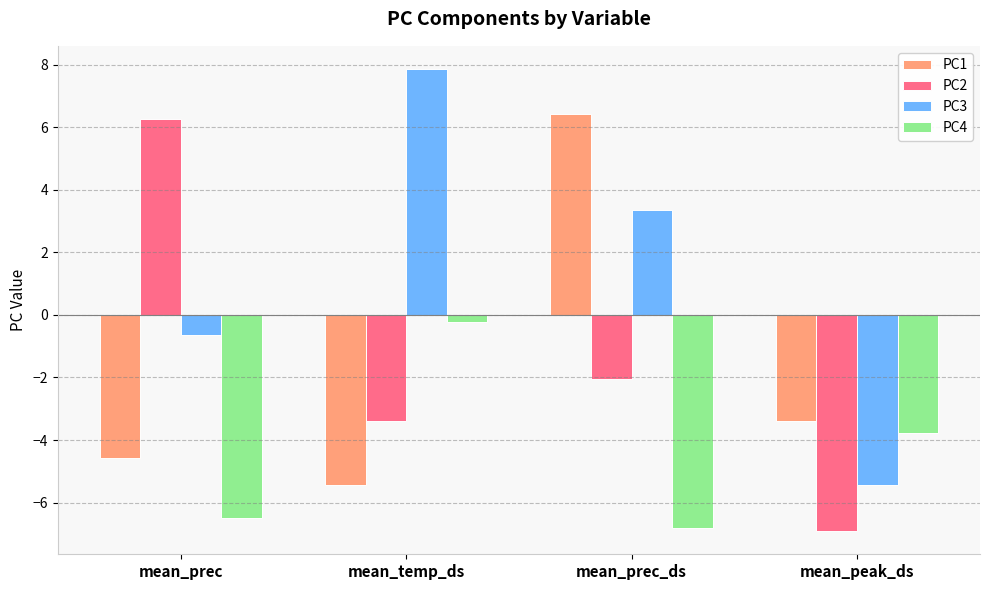

Read the PC4 value at mean_prec.

-6.5